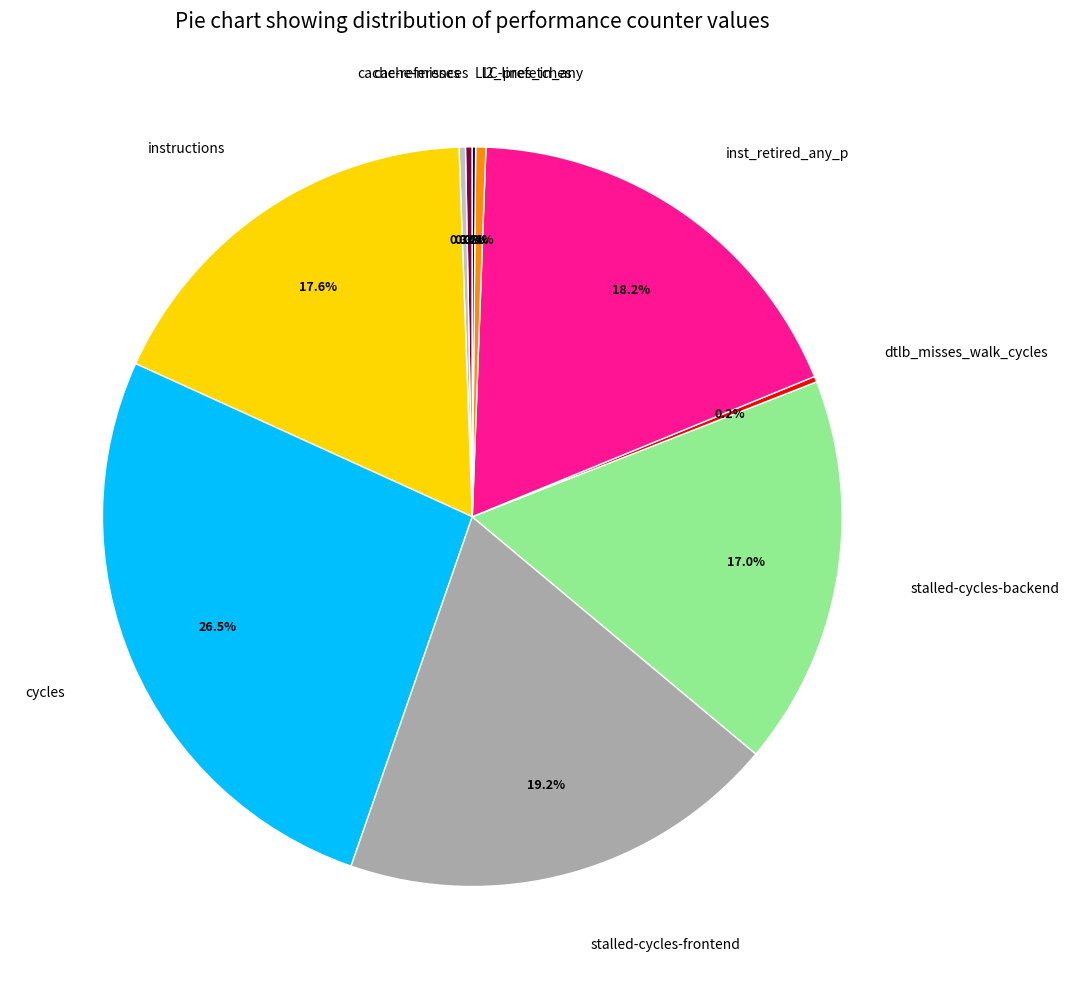

Do l2_lines_in_any and inst_retired_any_p together represent more than half of the pie?

No